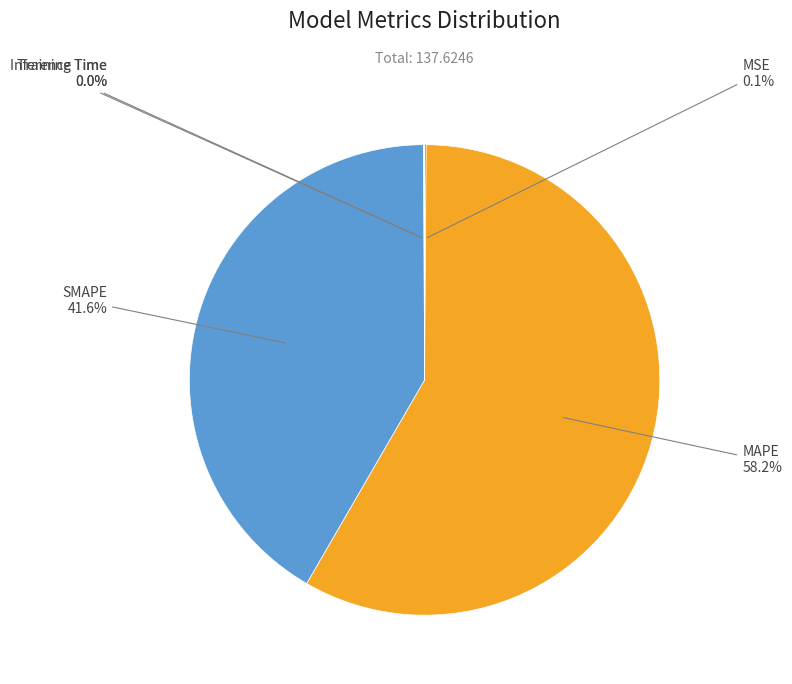

Which slice is the largest?

MAPE